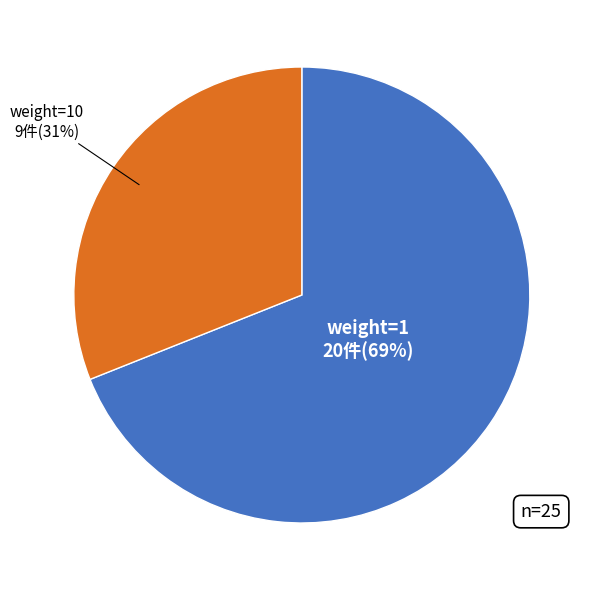

Is there a majority slice in this chart?

Yes